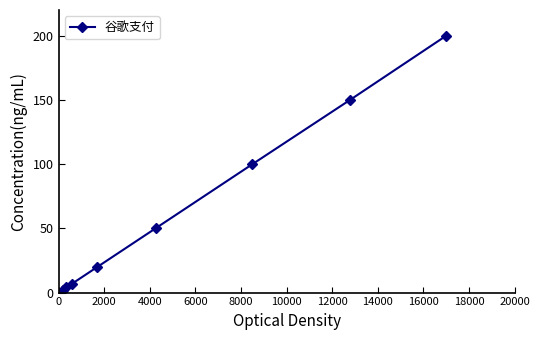

How many lines are shown in the chart?

1